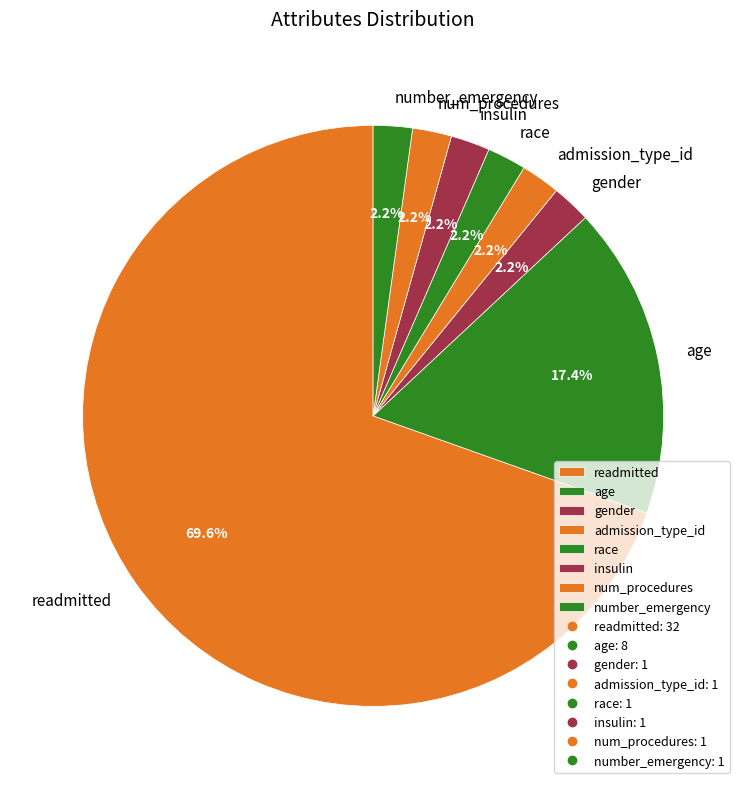

What is the largest slice in the pie chart?

readmitted